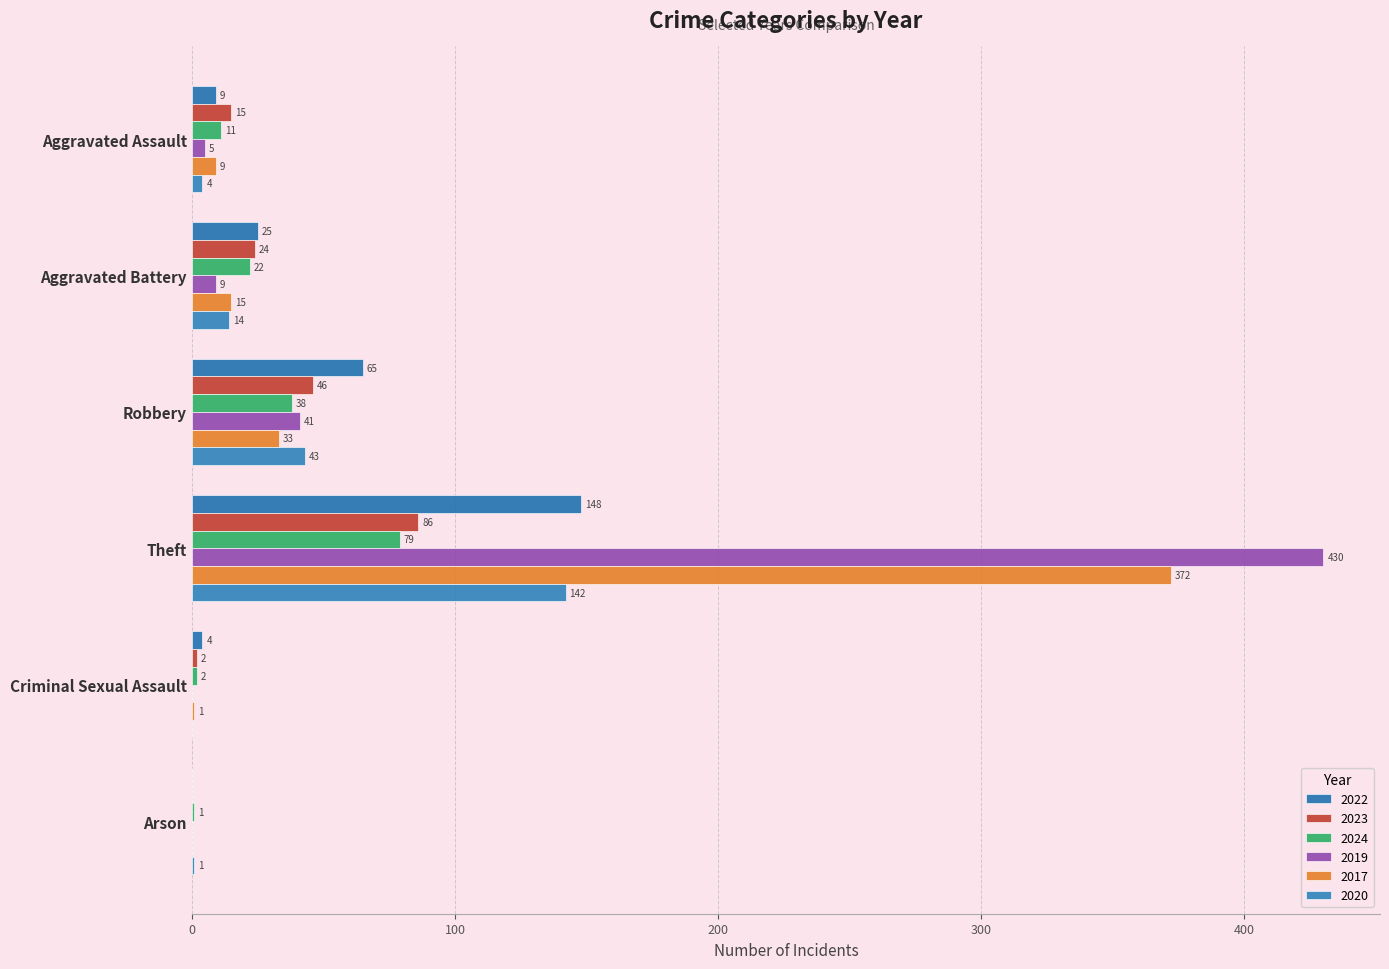

At how many categories does at least one series exceed 309?

1